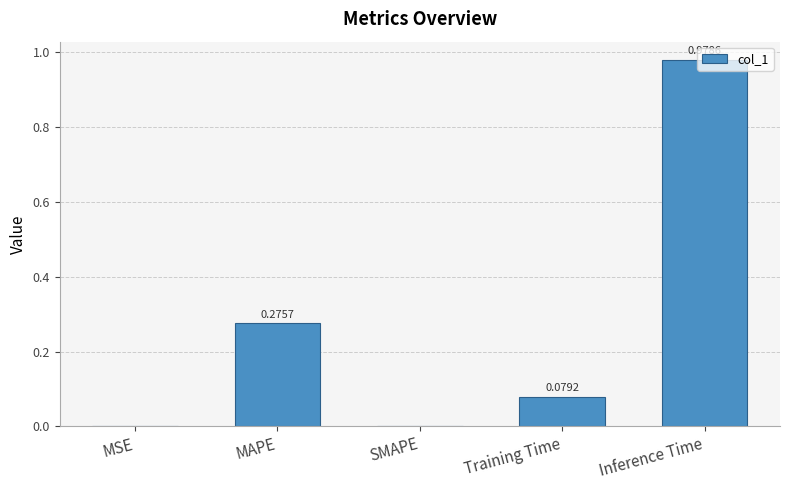

What is the change in value from MSE to MAPE?

+0.3